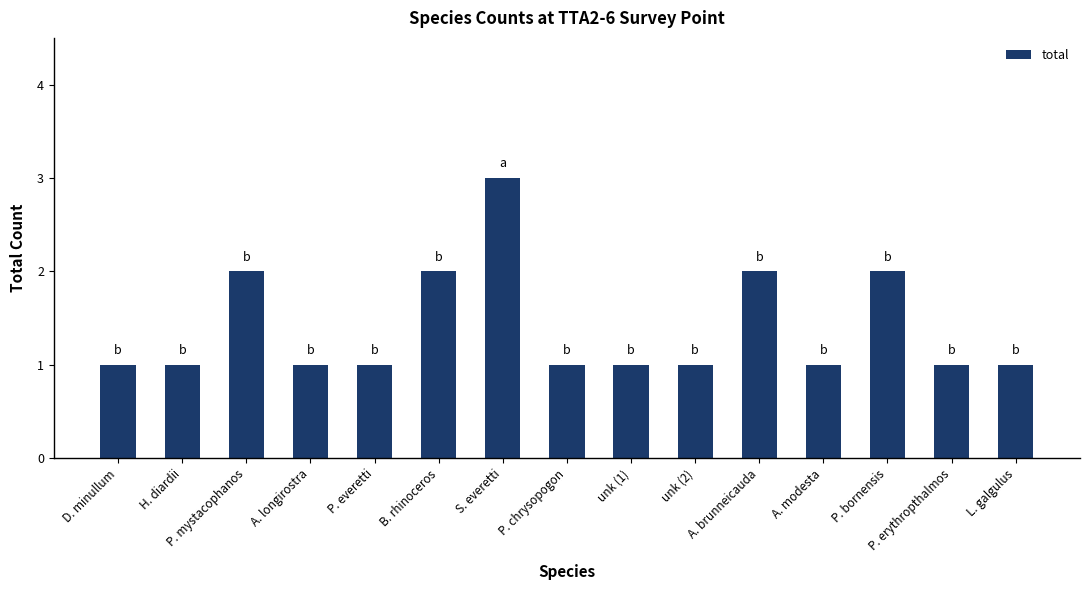

What is the difference between the second highest and second lowest values?

1